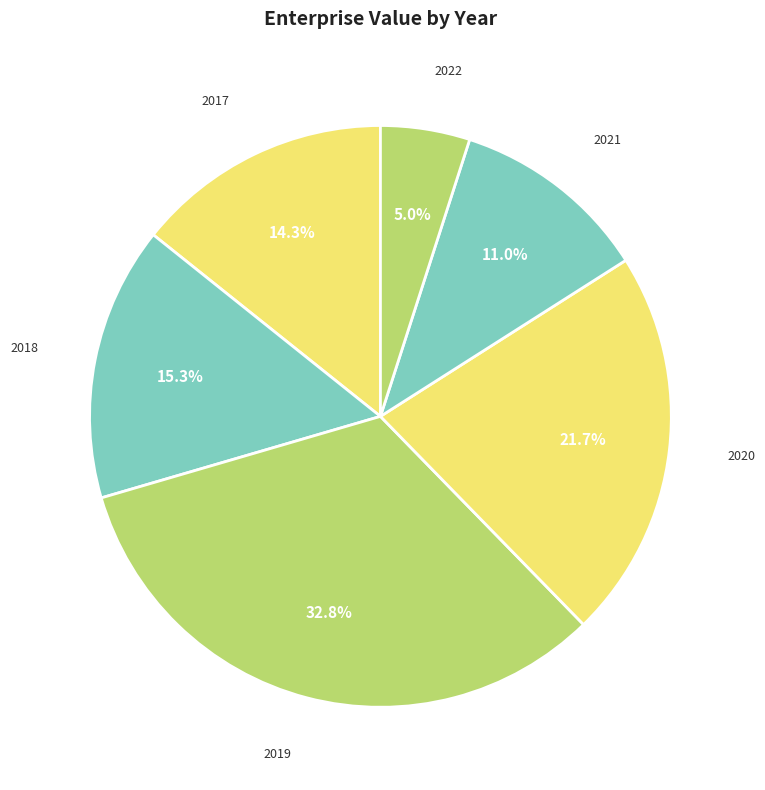

Is there any slice that represents more than half of the pie?

No